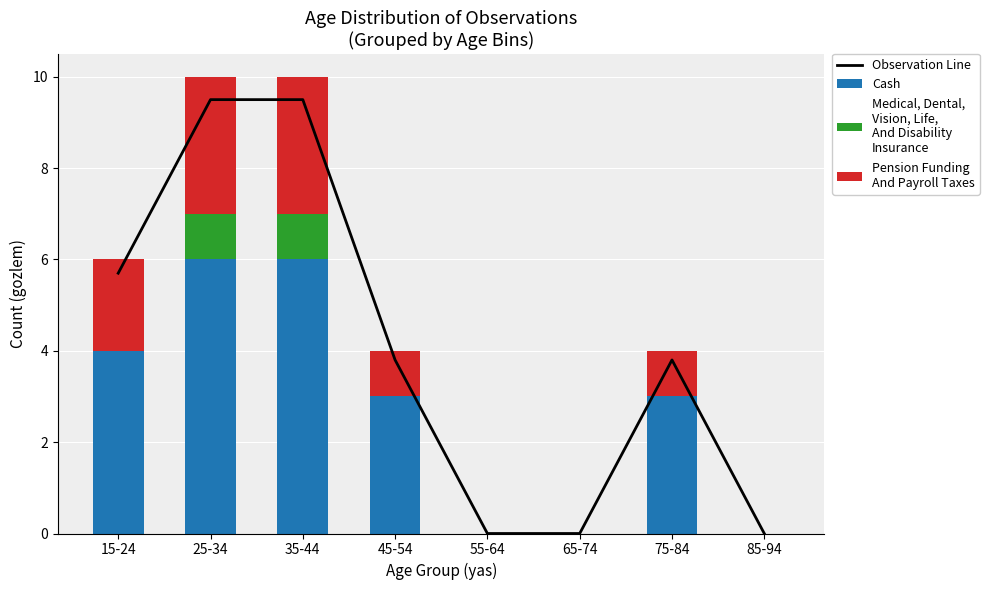

How many series are shown in this chart?

4